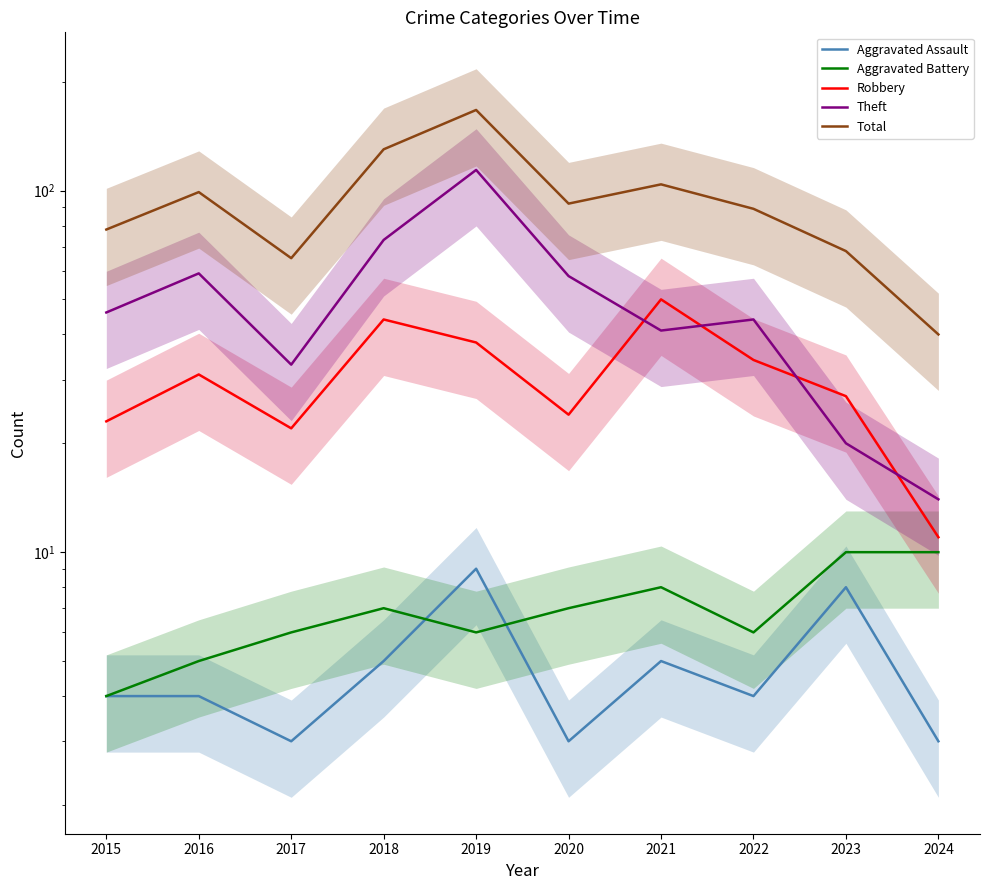

Count the Aggravated Assault values in the range 3 to 5.

8